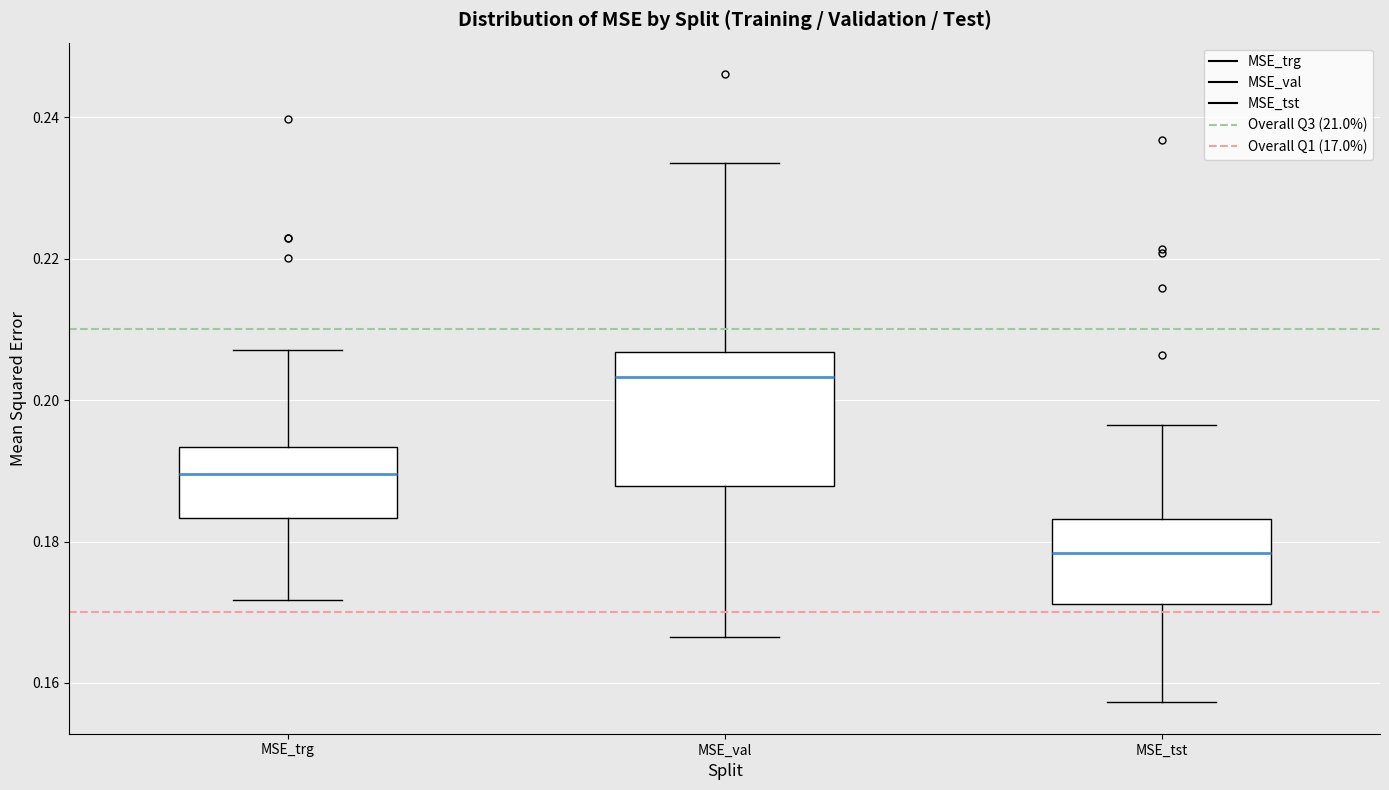

Reading left to right, read every box against the y-axis: the position of its median line, the range the box covers, and the ends of its whiskers. The values are not printed on the chart, so give them approximately, as read against the axis.

MSE_trg: median 0.190, box 0.184 to 0.194, whiskers 0.172 to 0.208
MSE_val: median 0.204, box 0.188 to 0.206, whiskers 0.166 to 0.234
MSE_tst: median 0.178, box 0.172 to 0.184, whiskers 0.158 to 0.196